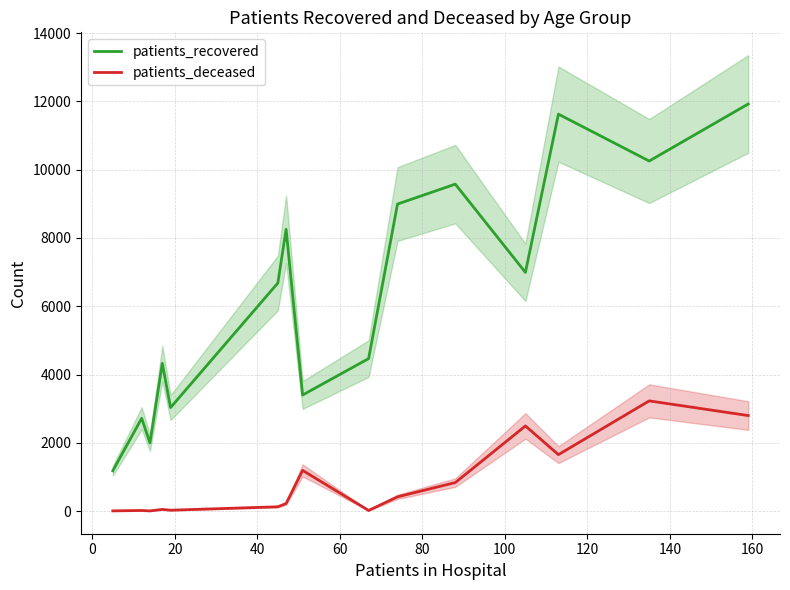

True or false: patients_recovered and patients_deceased intersect in this chart.

False